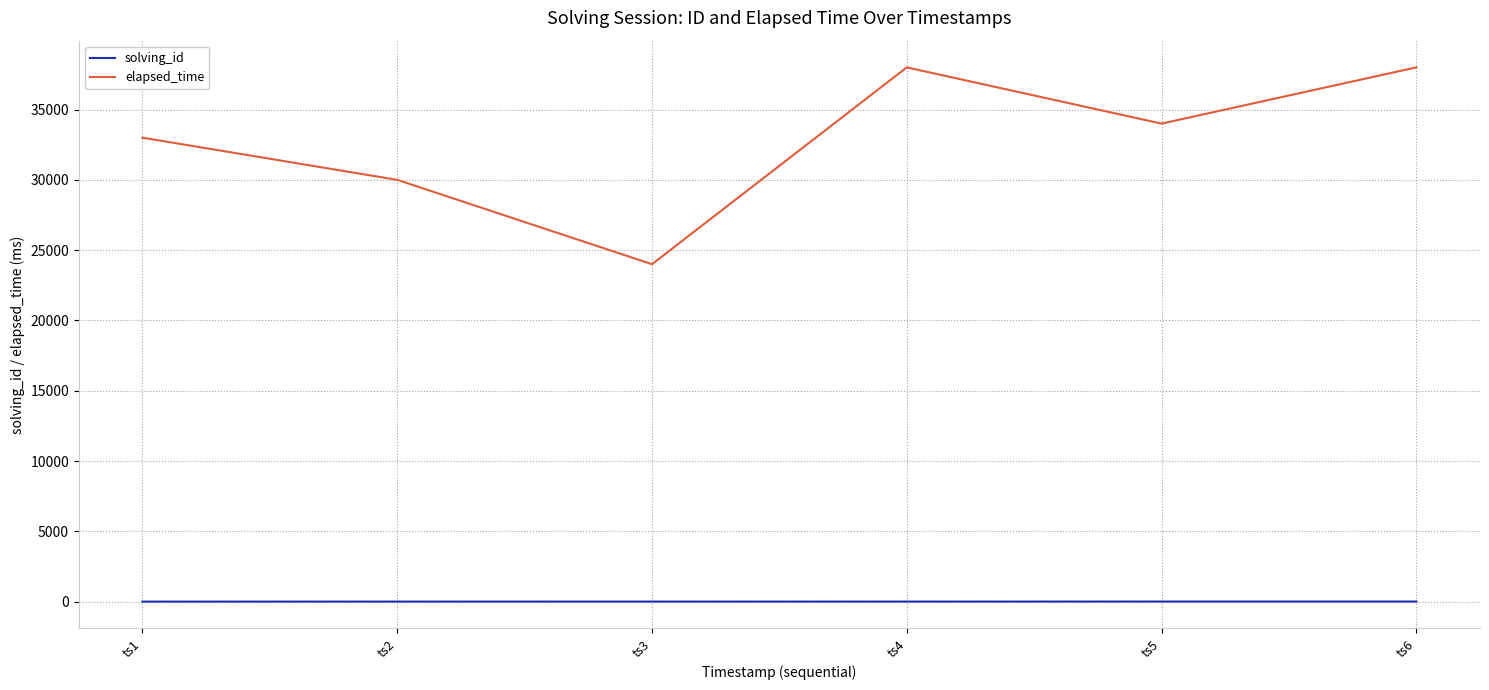

How many interior local peaks does the elapsed_time series have?

1